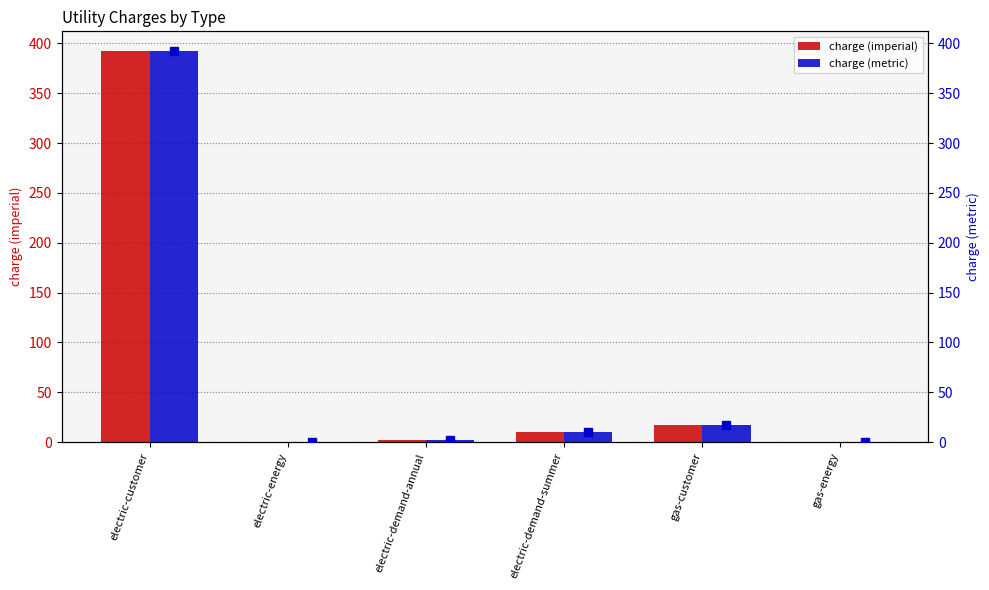

At which category does the chart reach its minimum across all series?

electric-energy